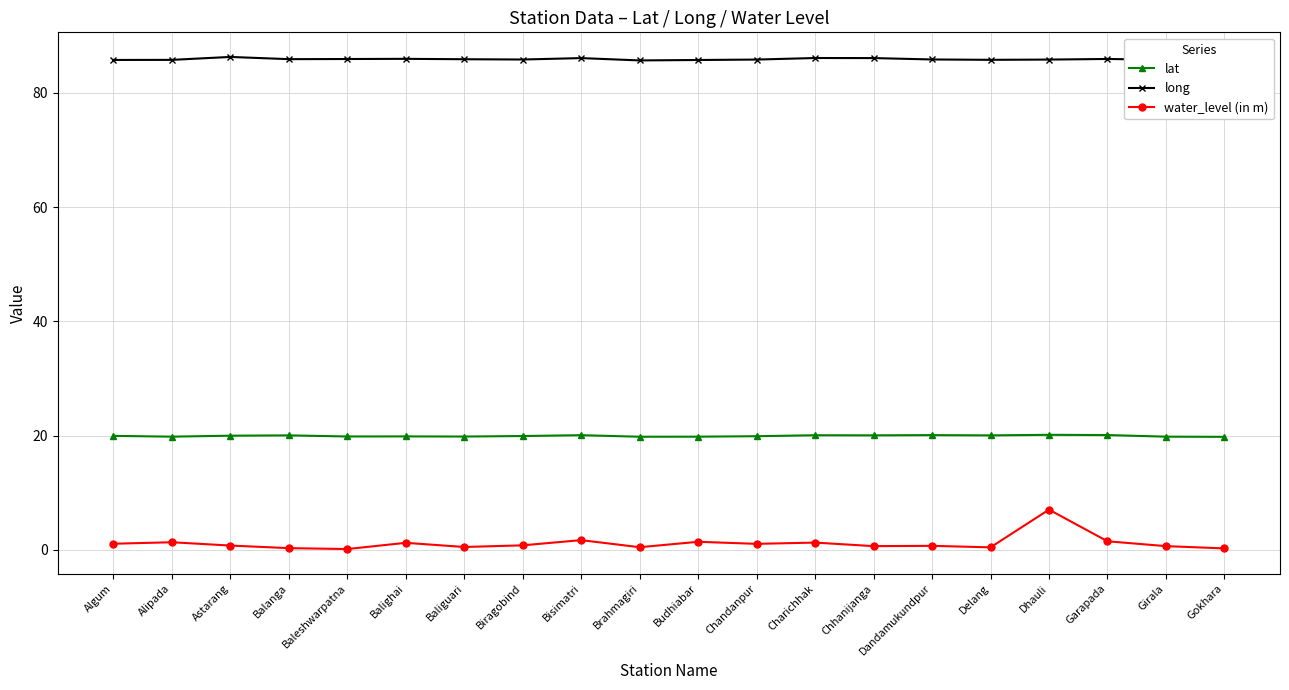

At which category does water_level (in m) reach its first local peak?

Alipada